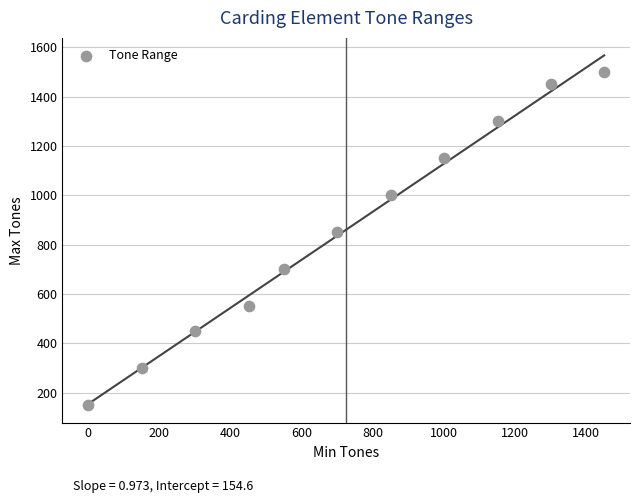

What Y value in the scatter plot is closest to 825?

850